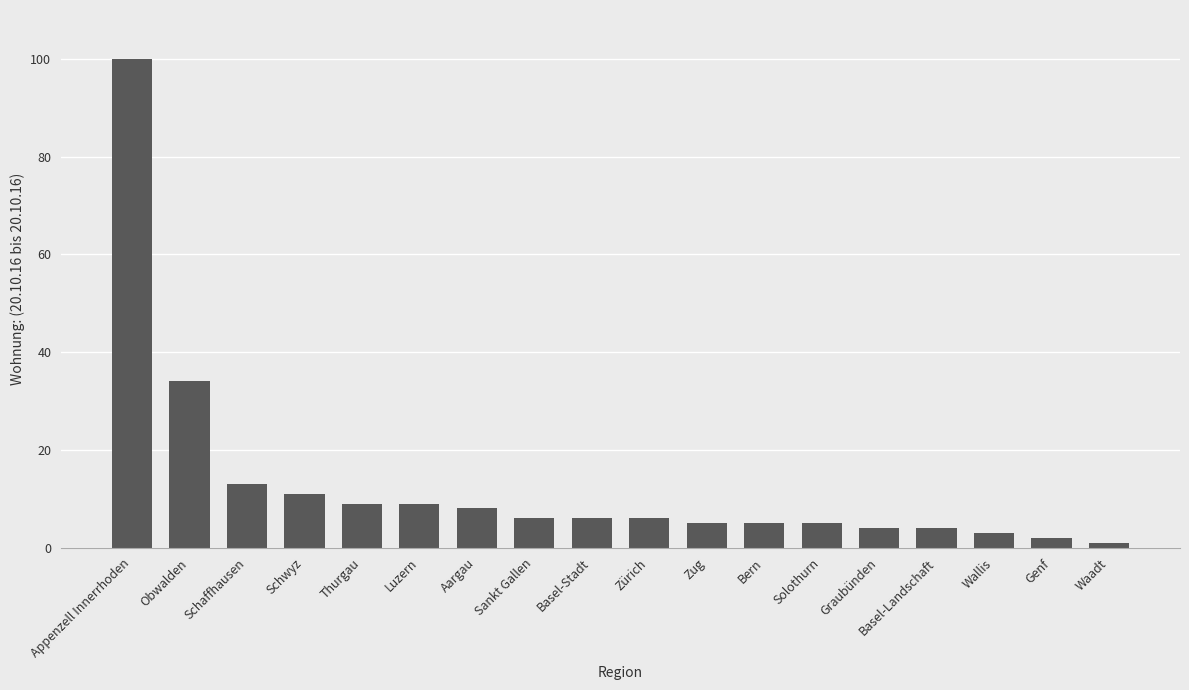

What is the maximum value shown in the chart?

100